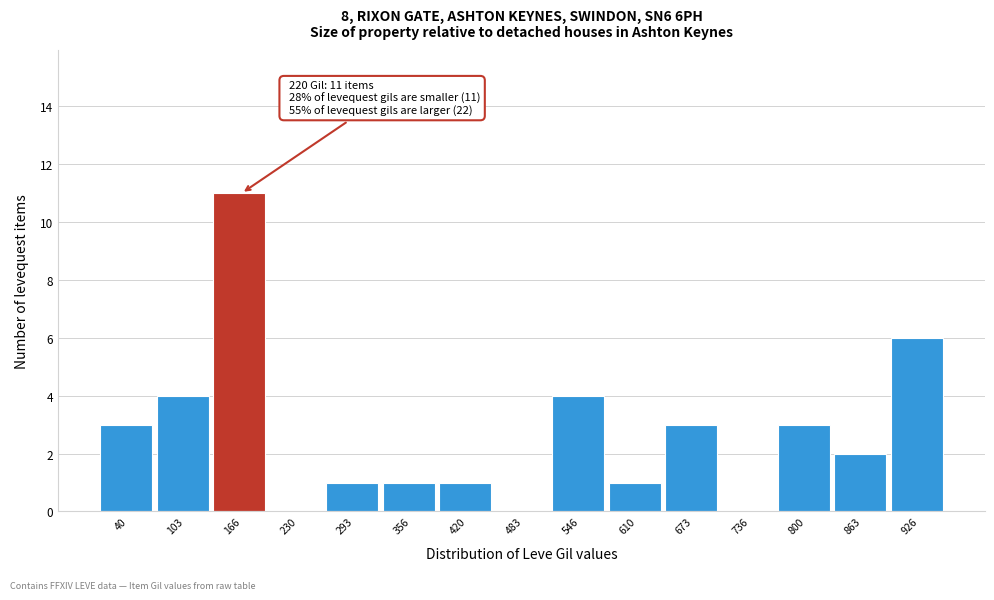

Reading left to right, list all the values displayed in this chart.

40=3	103=4	166=11	230=0	293=1	356=1	420=1	483=0	546=4	610=1	673=3	736=0	800=3	863=2	926=6